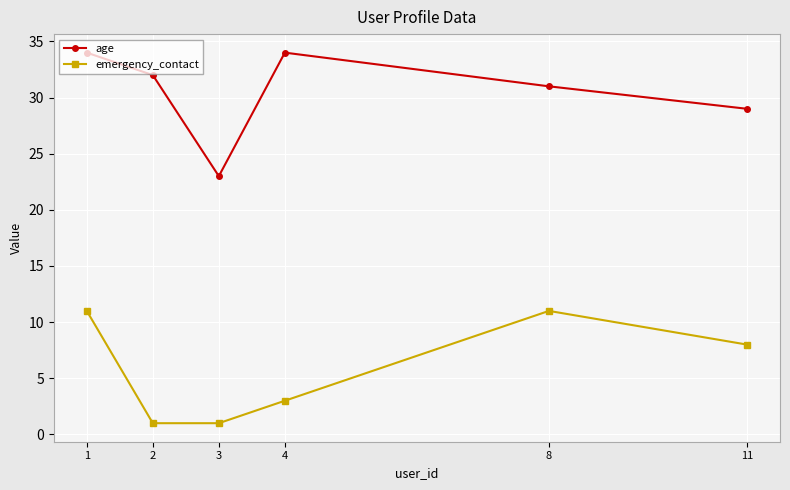

Which series has the largest range (max minus min)?

age